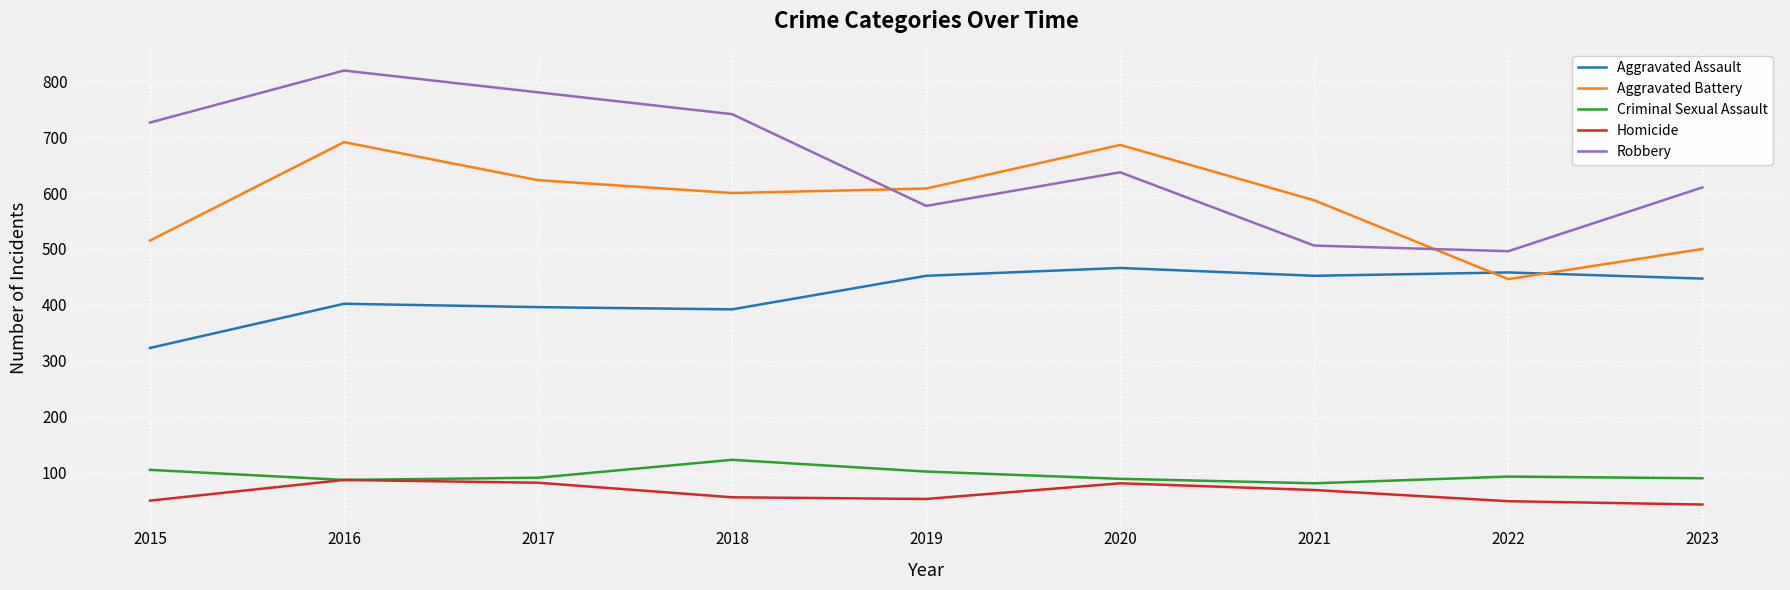

What is the sum of all Homicide values?

570